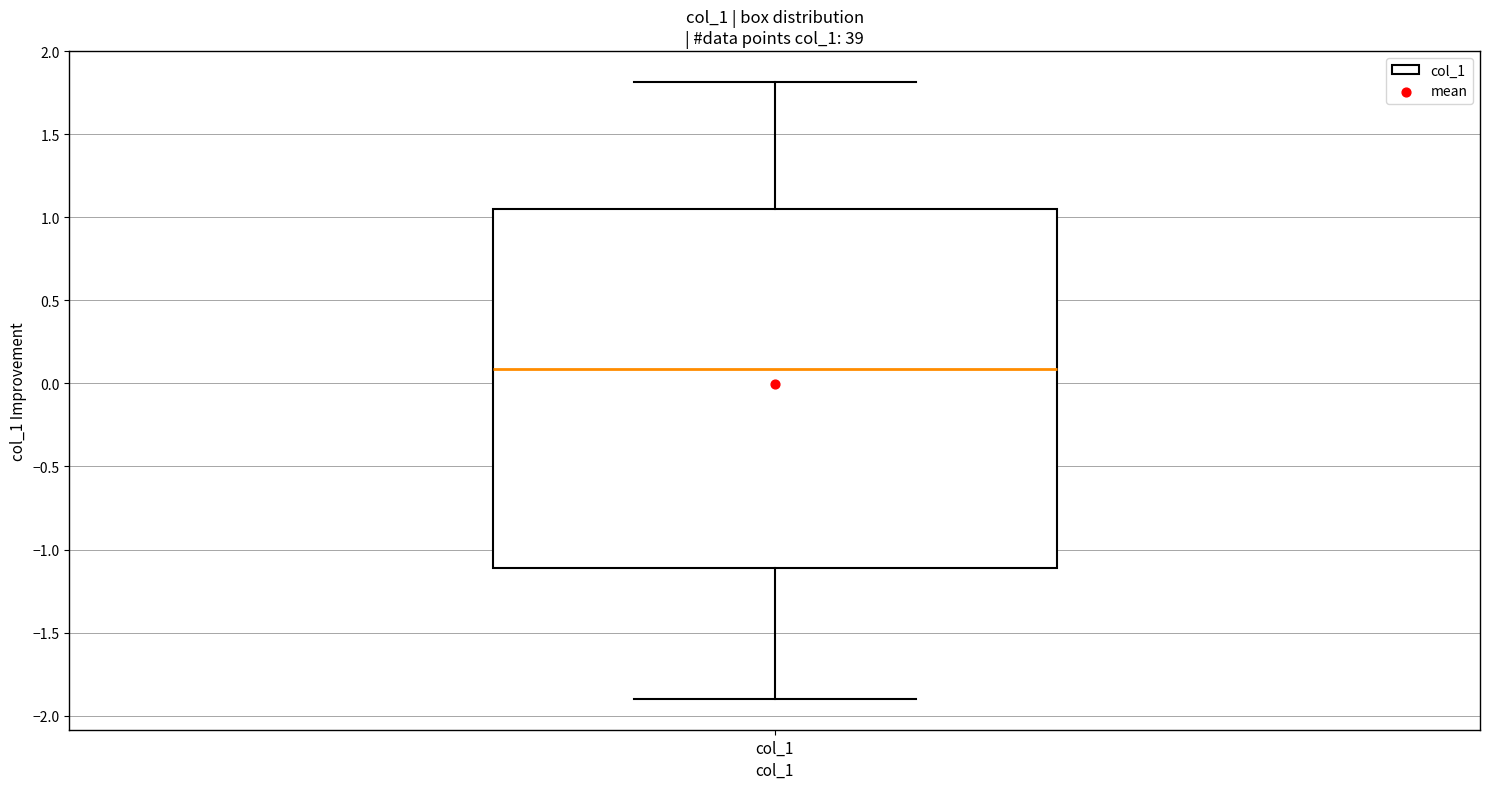

Transcribe this box plot: give where the median line is, the range the box spans, and where the two whiskers end, as read against the y-axis. The values are not printed on the chart, so give them approximately, as read against the axis.

median 0.10, box -1.10 to 1.05, whiskers -1.90 to 1.80